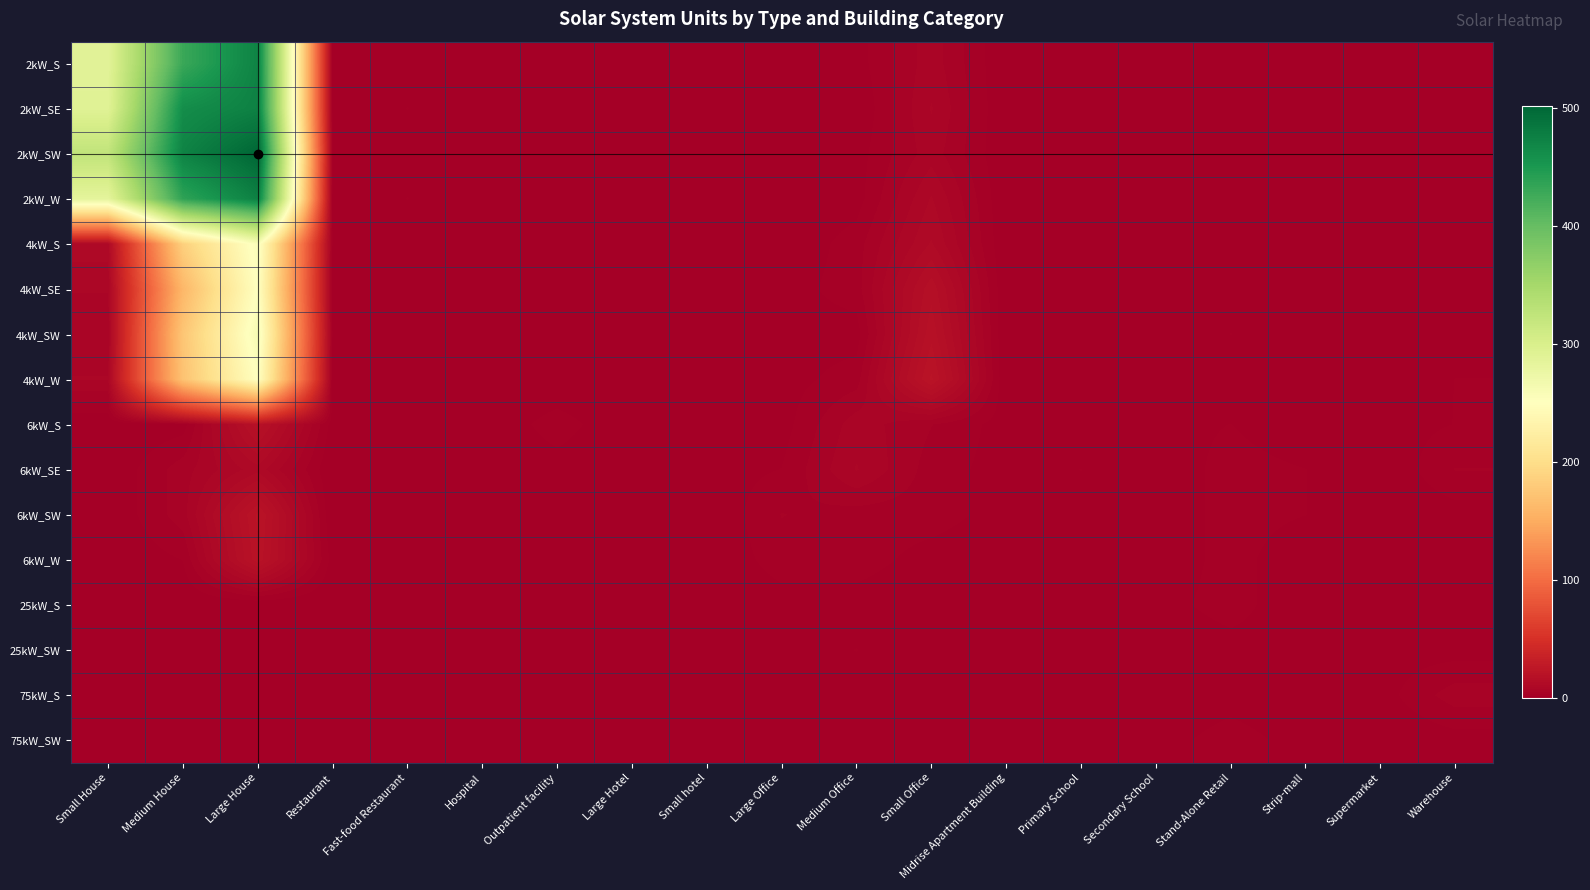

Which series changed the most between Small hotel and Secondary School?

2kW_S